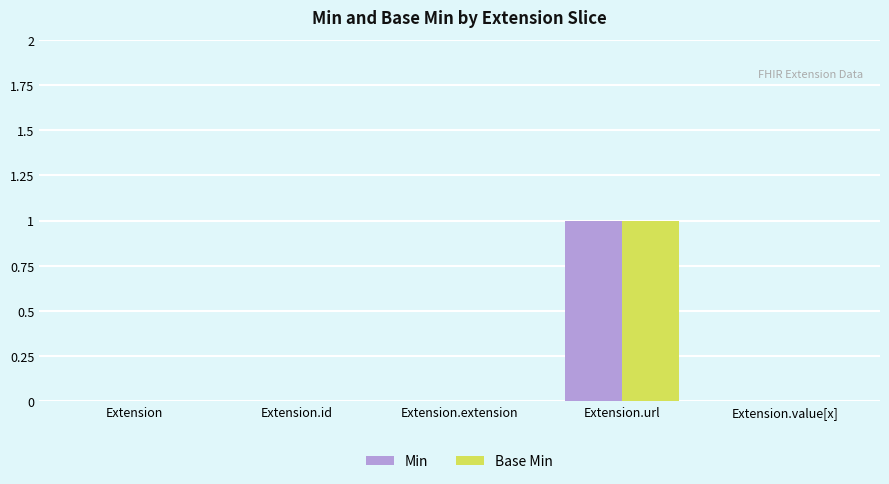

Reading left to right, extract all data points from this chart.

Min: 0	0	0	1	0
Base Min: 0	0	0	1	0